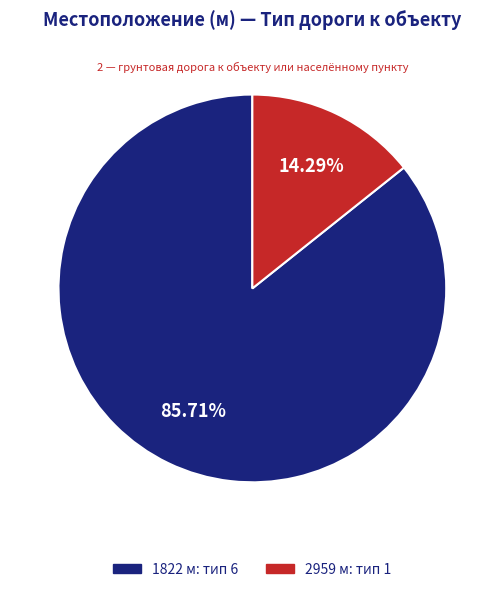

What is the smallest slice in the pie chart?

2959